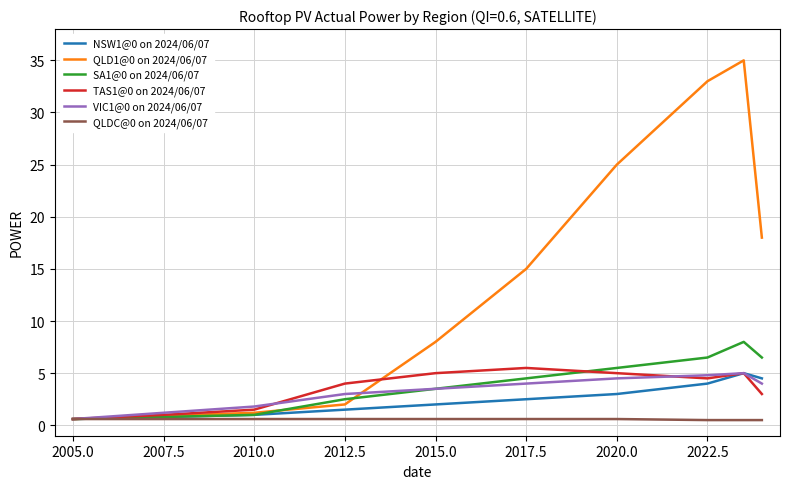

What is the sum of all TAS1@0 on 2024/06/07 values?

35.1